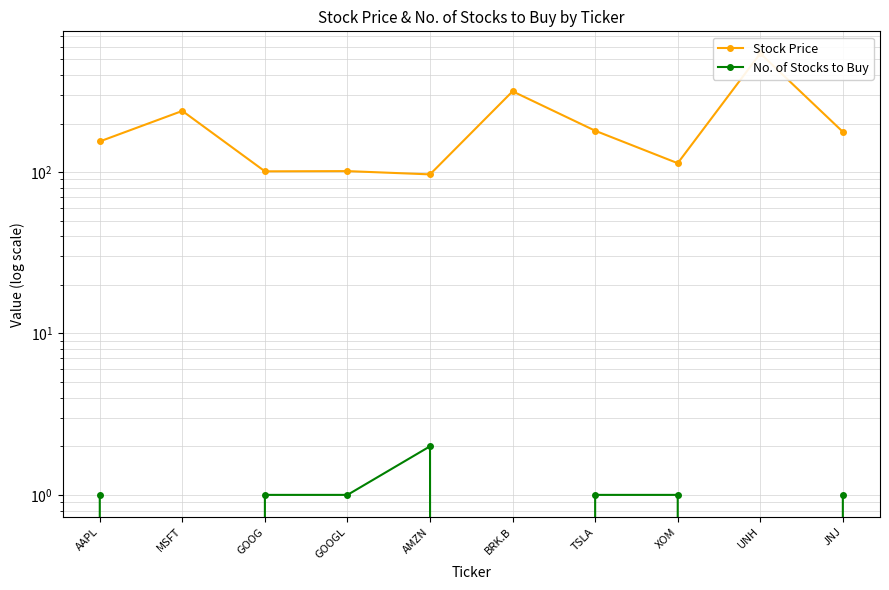

Which series has the largest total across all categories?

Stock Price